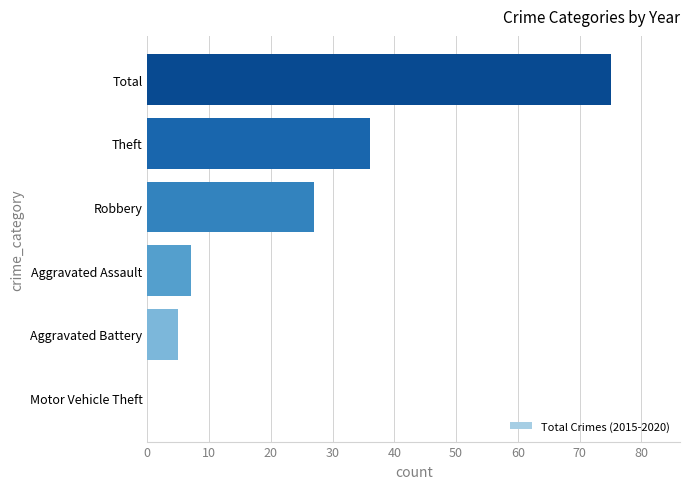

At which category does the chart reach its peak across all series?

Total